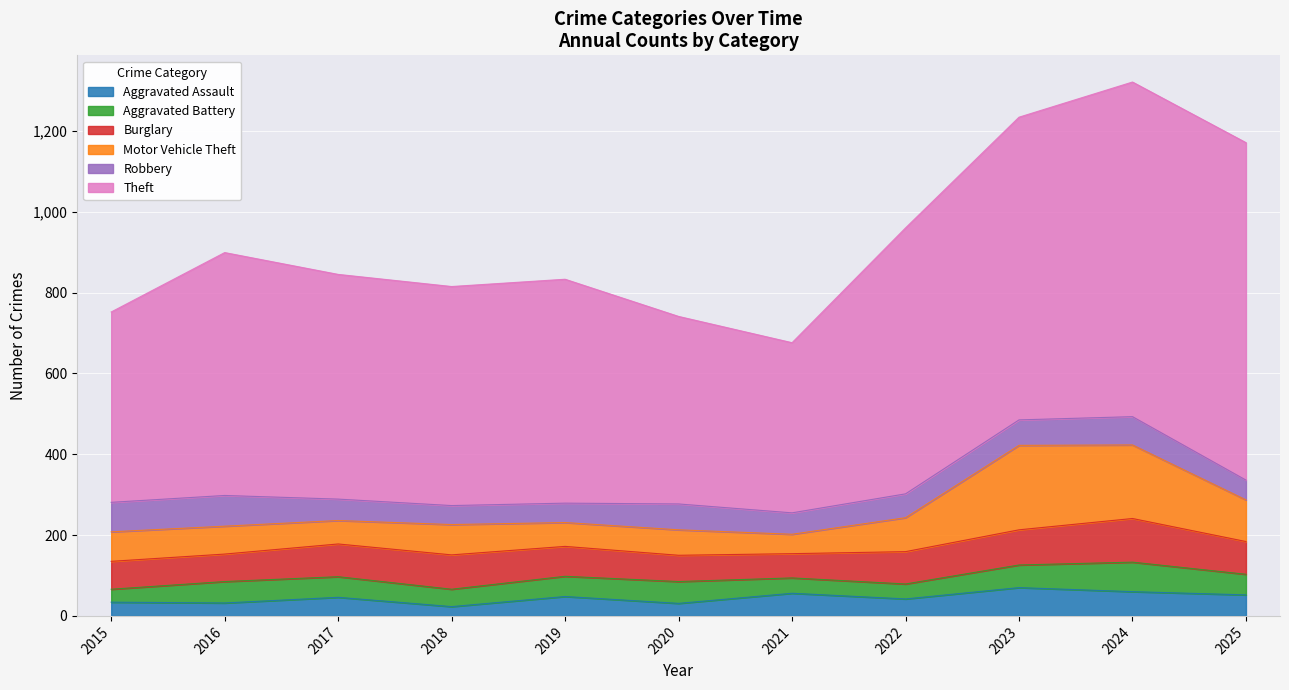

Which category has the highest value across all series?

2025